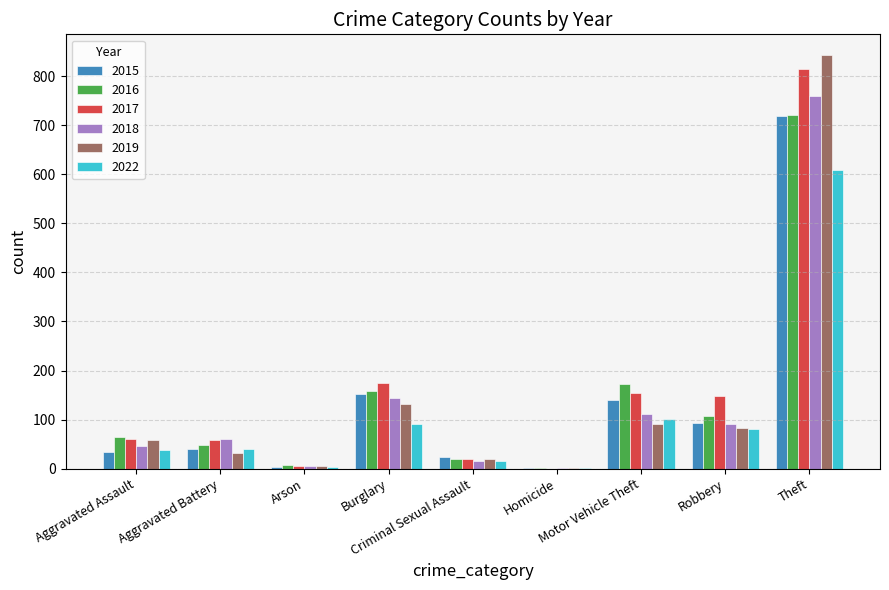

What are all the series names shown in the legend?

2015, 2016, 2017, 2018, 2019, 2022